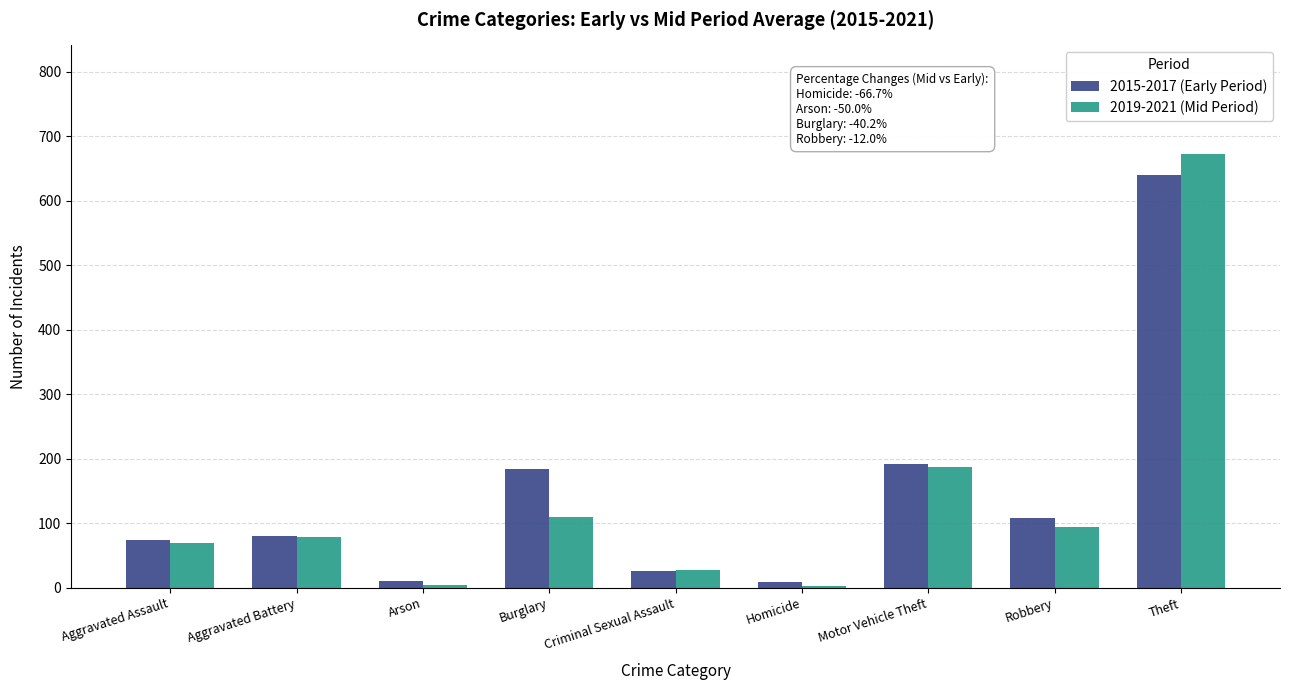

Rank the series at Burglary from lowest to highest value.

2019-2021 (Mid Period), 2015-2017 (Early Period)